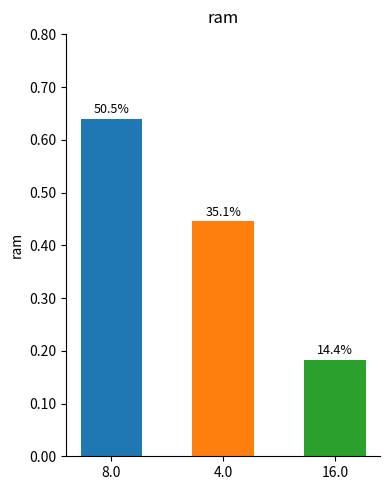

List the labels in order of value, smallest first.

16.0, 4.0, 8.0